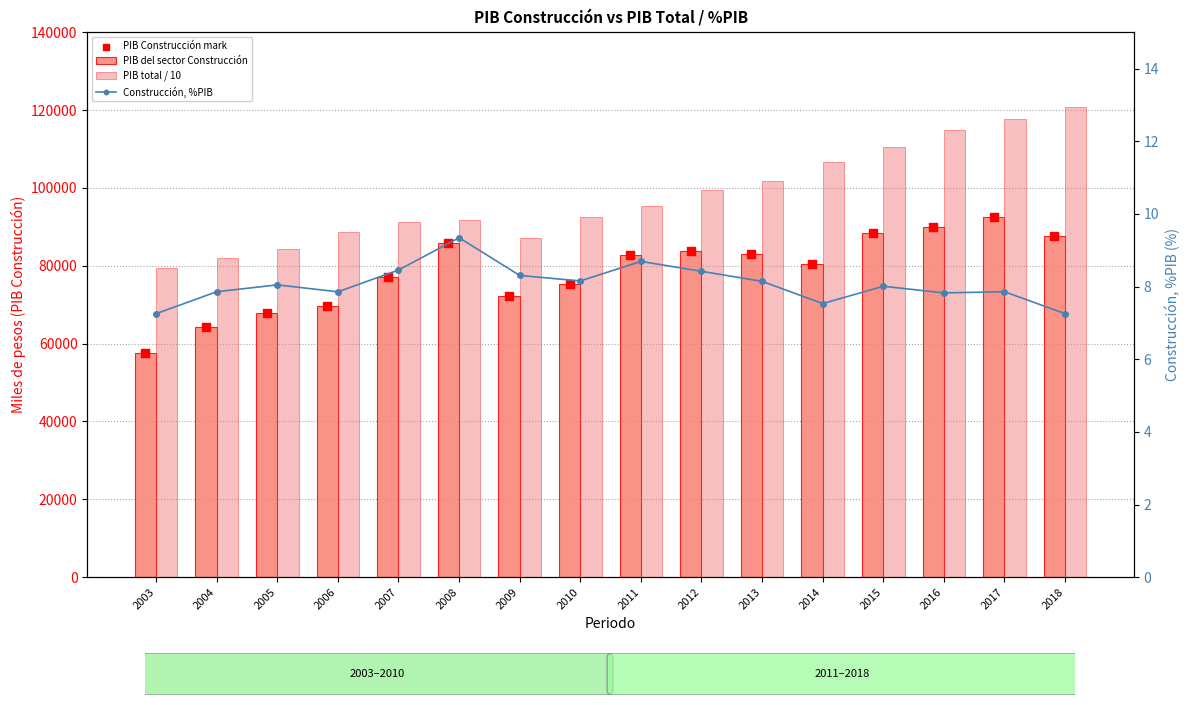

At which category is the sum across all series the highest?

2017